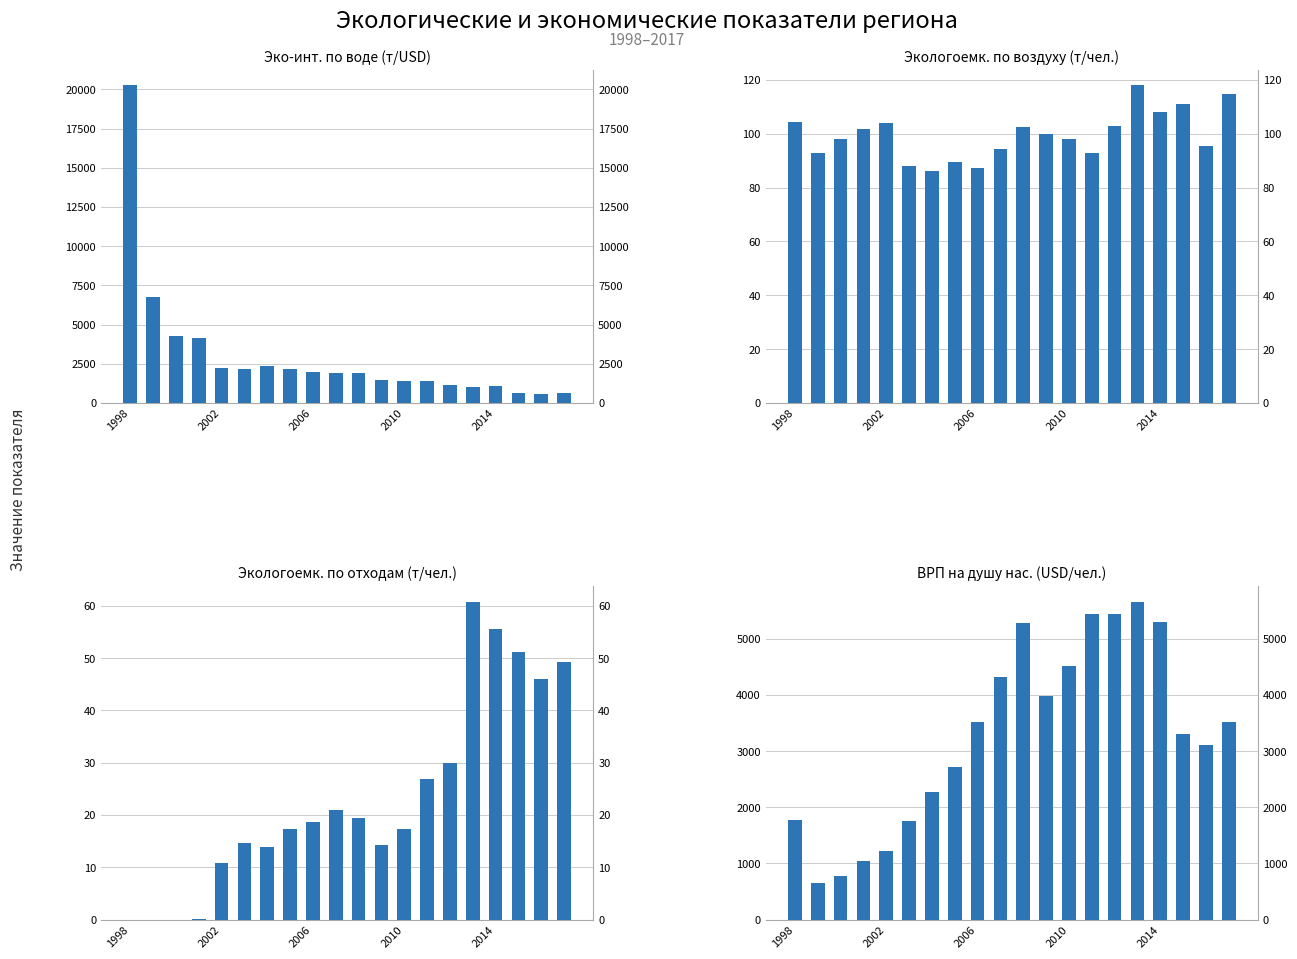

True or false: ВРП на душу нас. (USD/чел.) has a value of 6381.4 at 11.

False